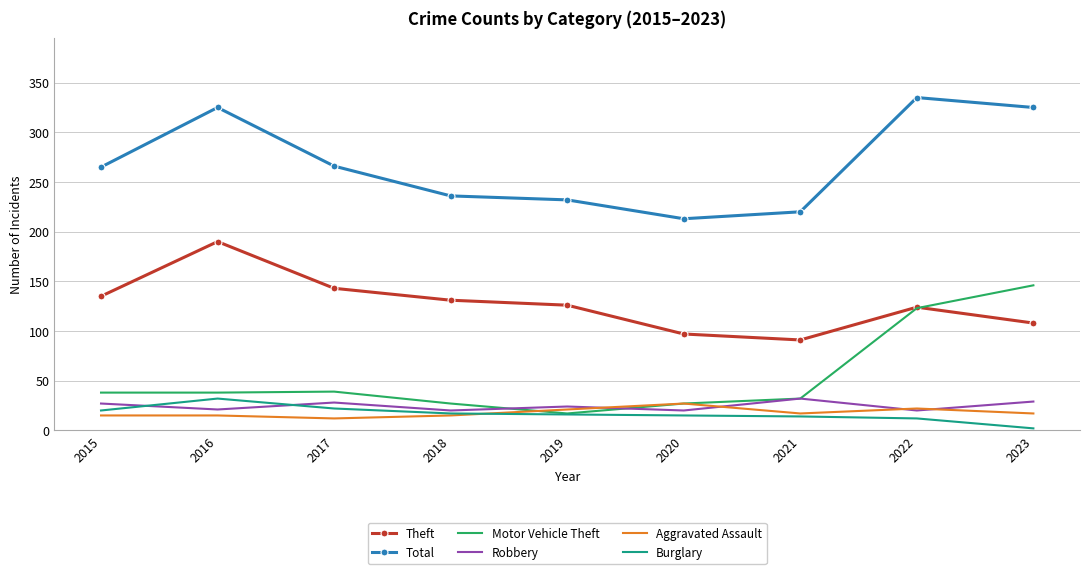

True or false: Total and Motor Vehicle Theft intersect in this chart.

False